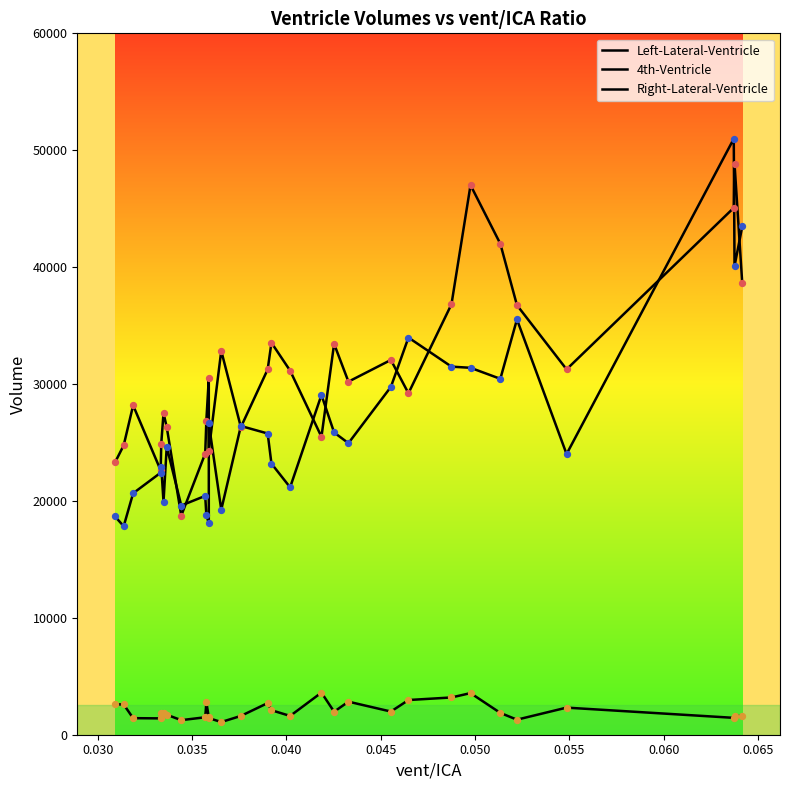

Which series has the widest spread of Y values?

Right-Lateral-Ventricle